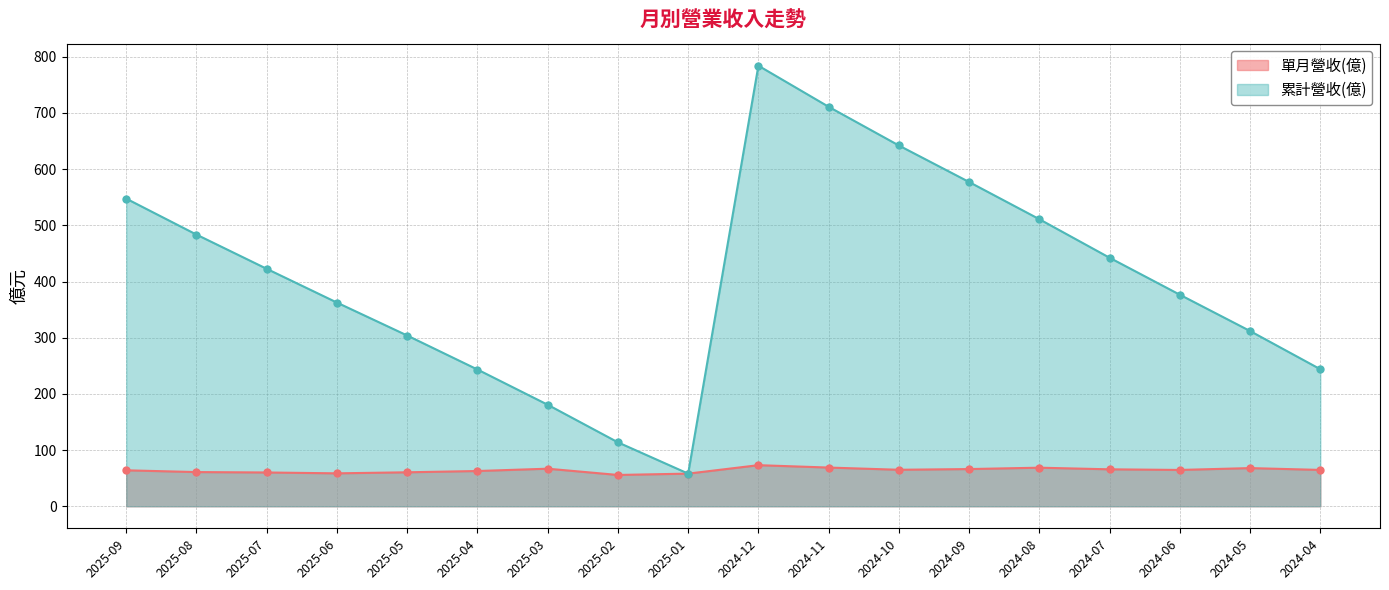

Read the 累計營收(億) value at 2024-06.

376.5